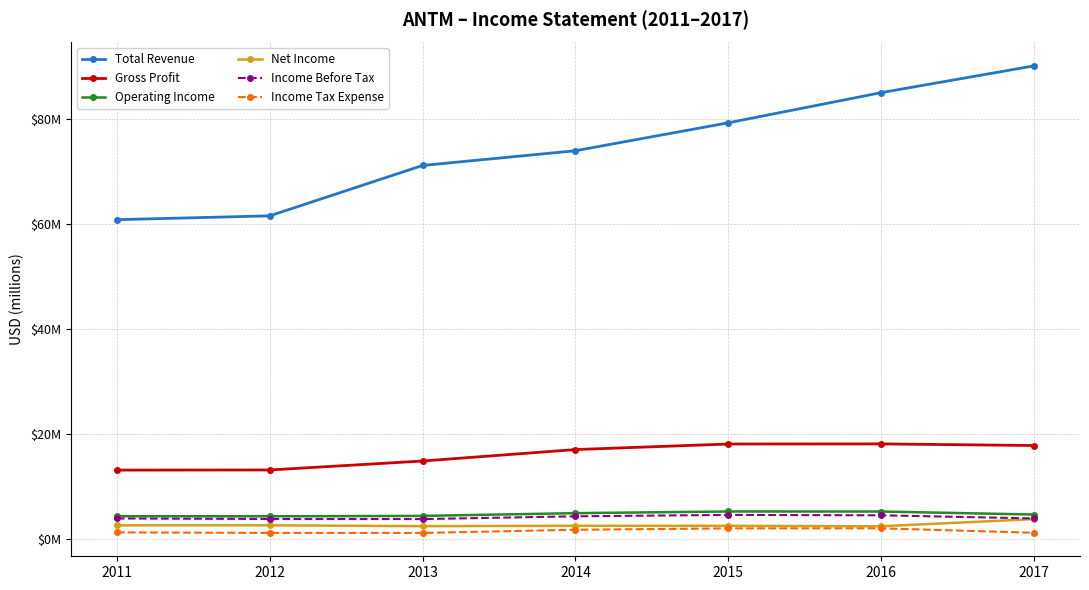

What is the difference between the maximum and second lowest values in the Income Before Tax series?

0.8